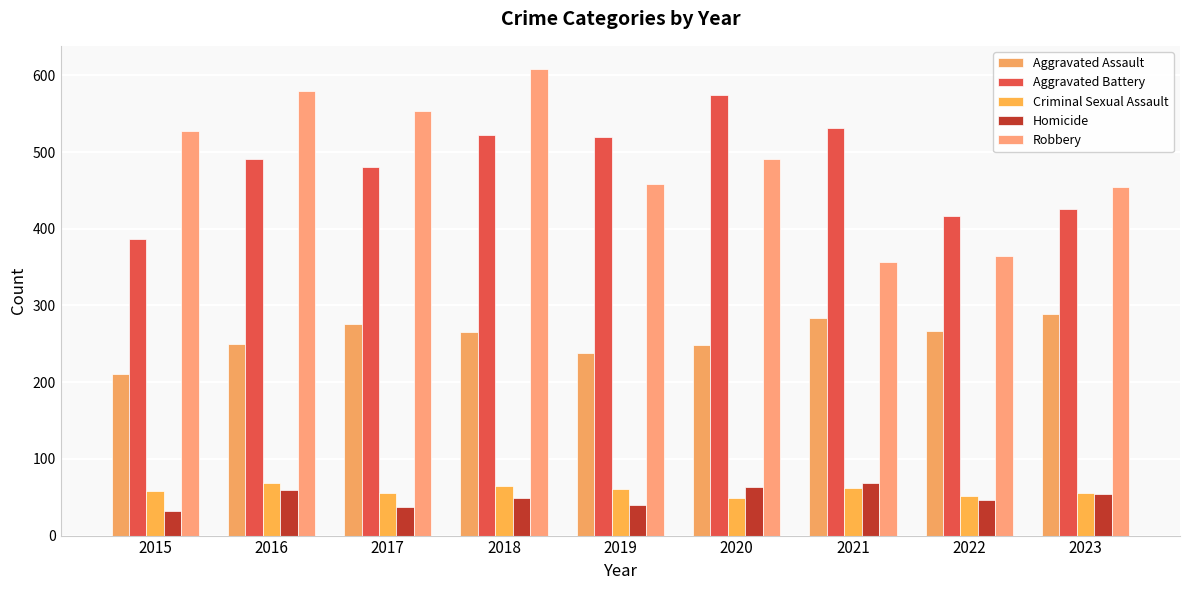

What is the difference between the Robbery values at 2020 and 2018?

117